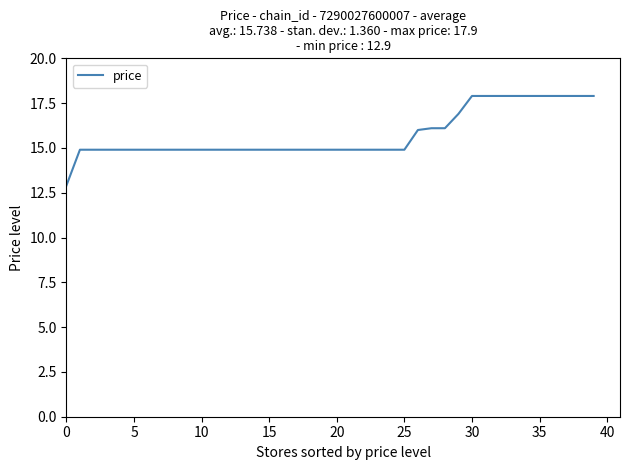

What is the smallest value displayed?

12.9